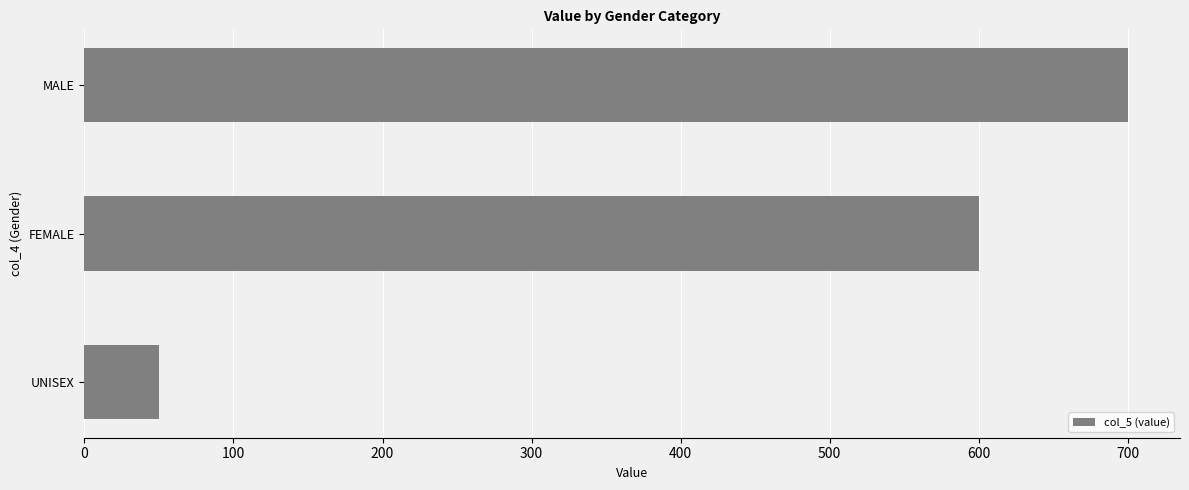

Rank the categories by value from lowest to highest.

UNISEX, FEMALE, MALE